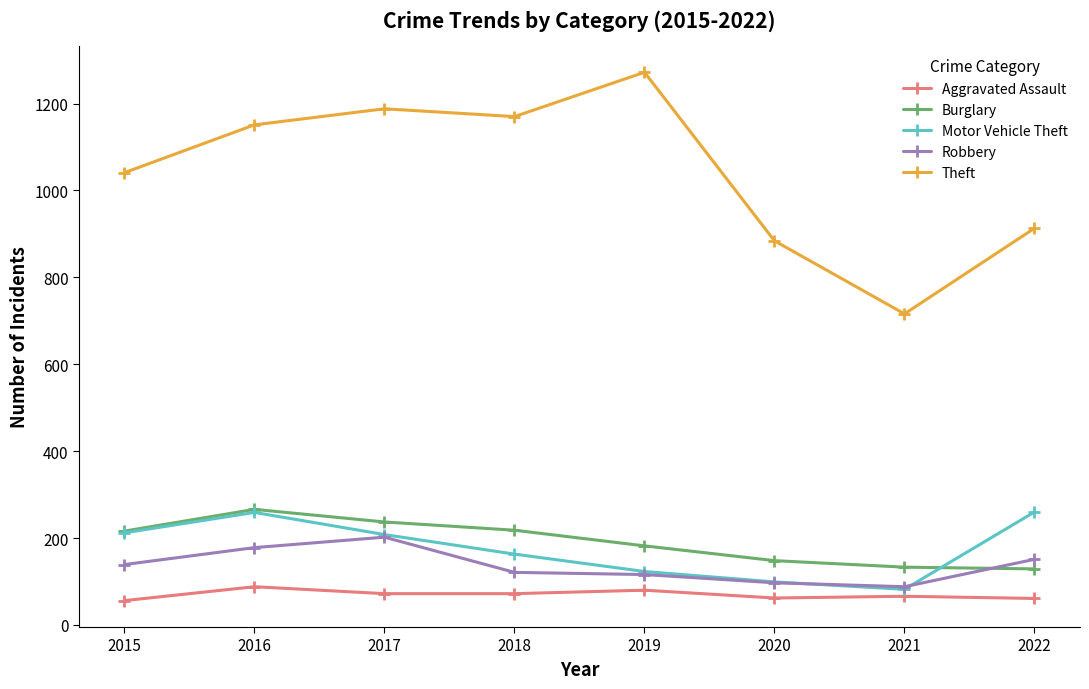

Which series has the largest total across all categories?

Theft